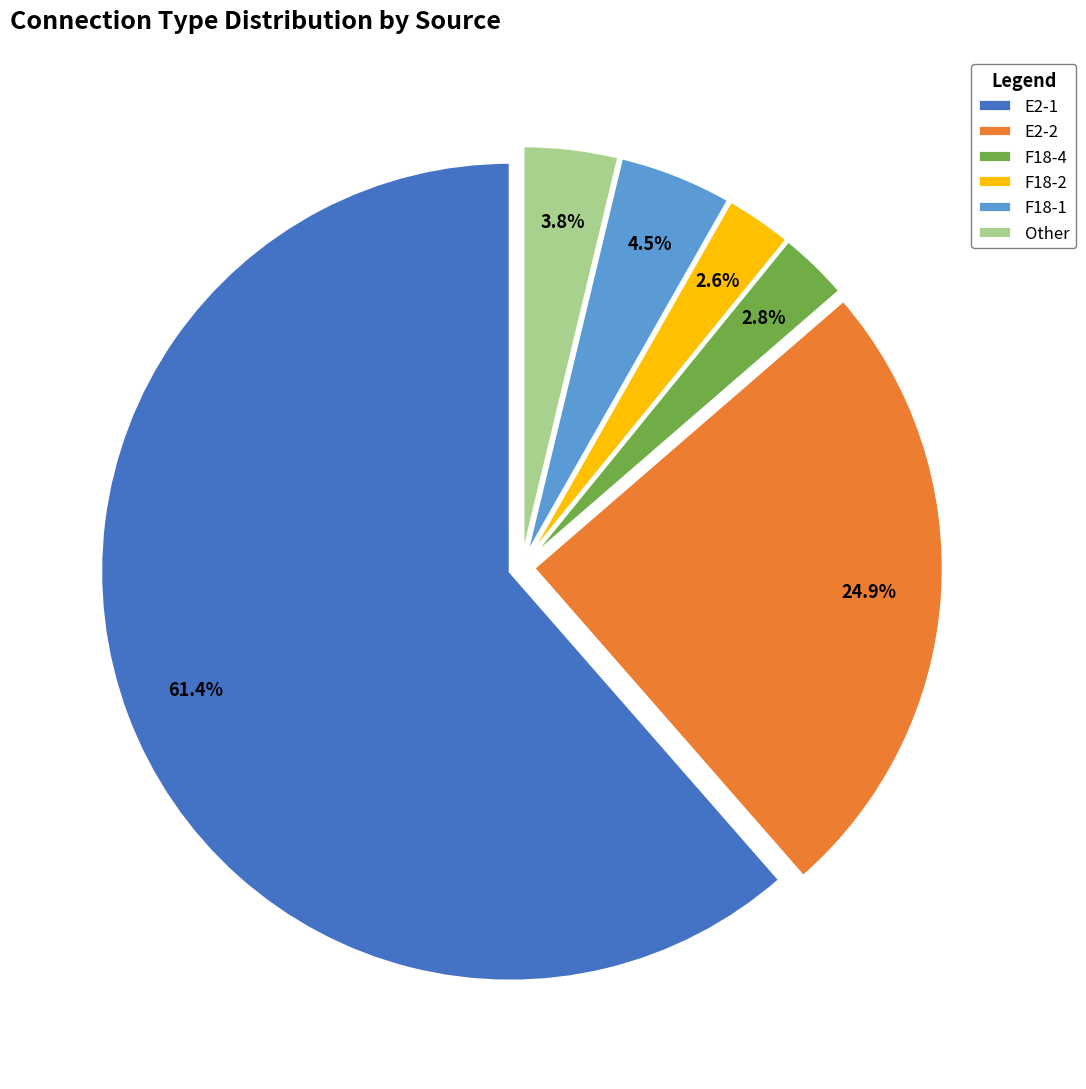

Which category has the biggest portion of the pie?

E2-1